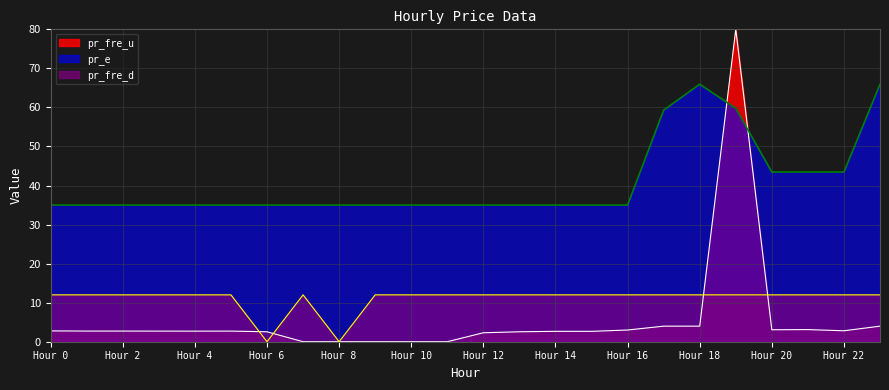

How many lines are shown in the chart?

3